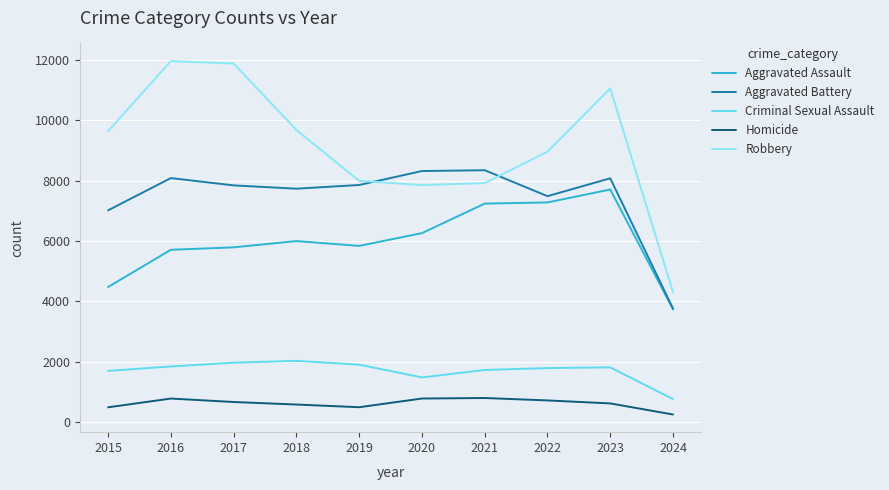

Which series has the largest range (max minus min)?

Robbery